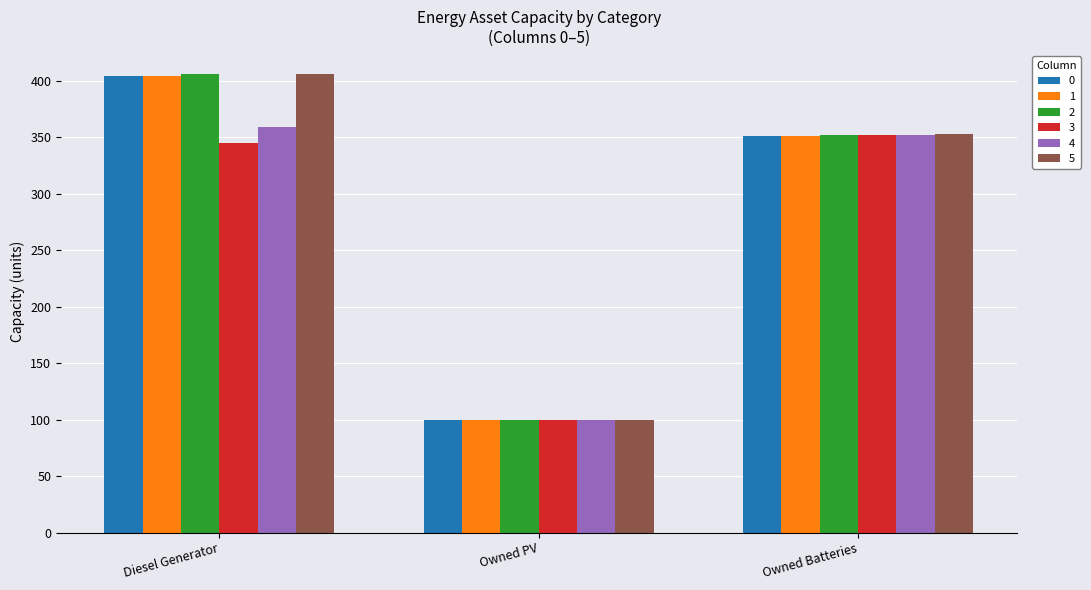

How many groups of bars are there?

3